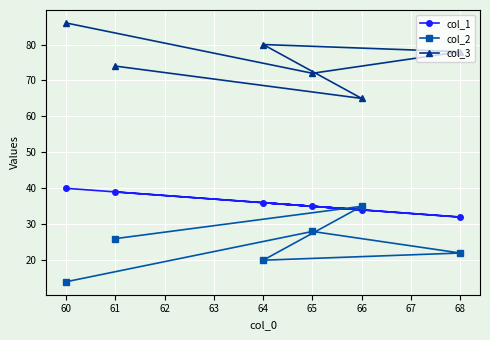

At how many categories does at least one series exceed 60?

6